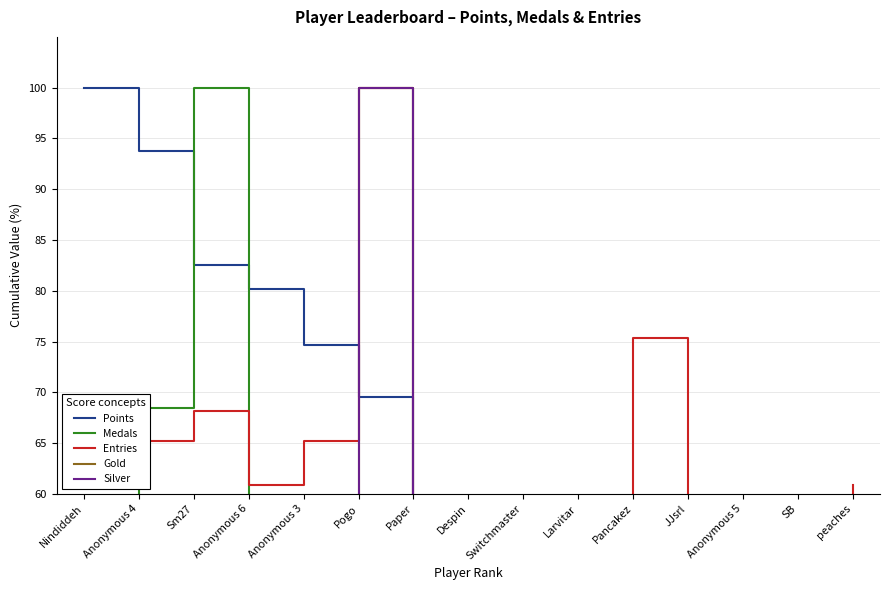

Which label corresponds to the smallest value in the chart?

Paper